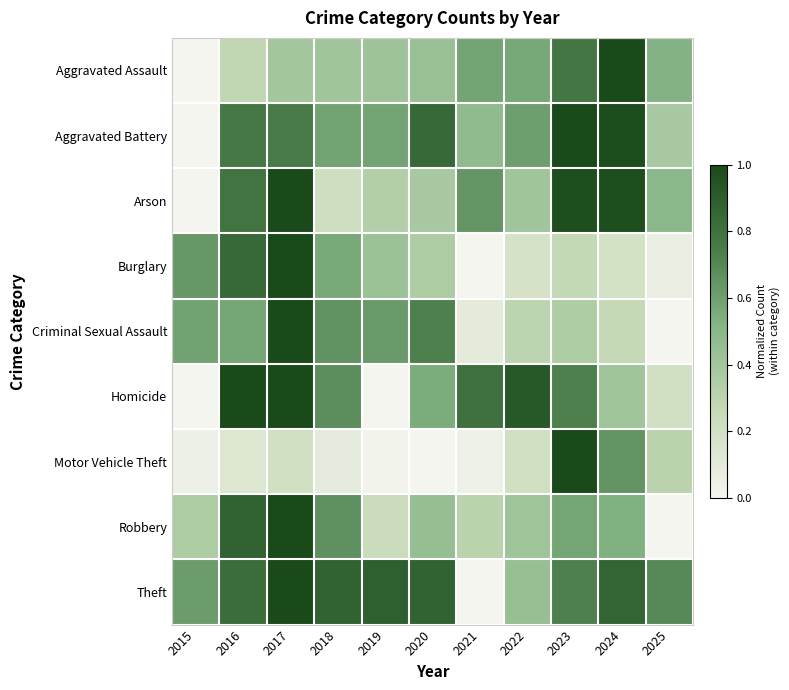

Reading left to right, extract all data points from this chart.

Aggravated Assault: 2015=0.0	2016=0.3	2017=0.4	2018=0.4	2019=0.4	2020=0.4	2021=0.6	2022=0.6	2023=0.8	2024=1.0	2025=0.5
Aggravated Battery: 2015=0.0	2016=0.8	2017=0.8	2018=0.6	2019=0.6	2020=0.8	2021=0.5	2022=0.6	2023=1.0	2024=1.0	2025=0.4
Arson: 2015=0.0	2016=0.8	2017=1.0	2018=0.2	2019=0.3	2020=0.4	2021=0.6	2022=0.4	2023=1.0	2024=1.0	2025=0.5
Burglary: 2015=0.6	2016=0.8	2017=1.0	2018=0.6	2019=0.4	2020=0.4	2021=0.0	2022=0.2	2023=0.3	2024=0.2	2025=0.1
Criminal Sexual Assault: 2015=0.6	2016=0.6	2017=1.0	2018=0.7	2019=0.6	2020=0.7	2021=0.1	2022=0.3	2023=0.4	2024=0.3	2025=0.0
Homicide: 2015=0.0	2016=1.0	2017=1.0	2018=0.7	2019=0.0	2020=0.6	2021=0.8	2022=0.9	2023=0.7	2024=0.4	2025=0.2
Motor Vehicle Theft: 2015=0.0	2016=0.1	2017=0.2	2018=0.1	2019=0.0	2020=0.0	2021=0.0	2022=0.2	2023=1.0	2024=0.6	2025=0.3
Robbery: 2015=0.4	2016=0.9	2017=1.0	2018=0.7	2019=0.2	2020=0.4	2021=0.3	2022=0.4	2023=0.6	2024=0.5	2025=0.0
Theft: 2015=0.6	2016=0.8	2017=1.0	2018=0.9	2019=0.9	2020=0.9	2021=0.0	2022=0.4	2023=0.7	2024=0.9	2025=0.7